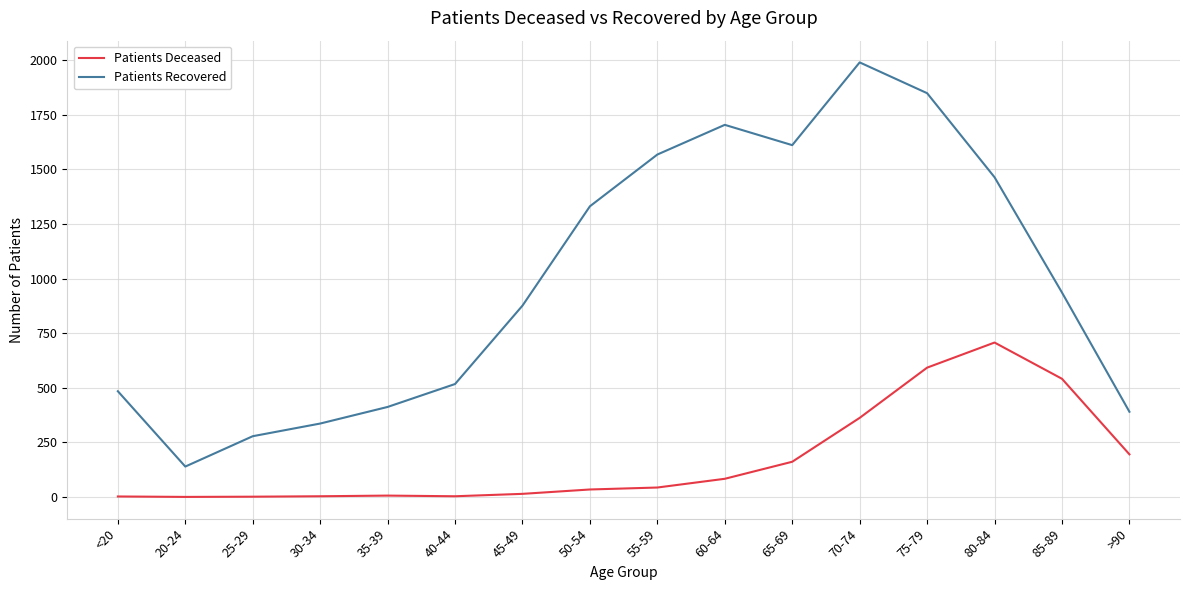

What is the difference between the second highest and second lowest values in the Patients Deceased series?

591